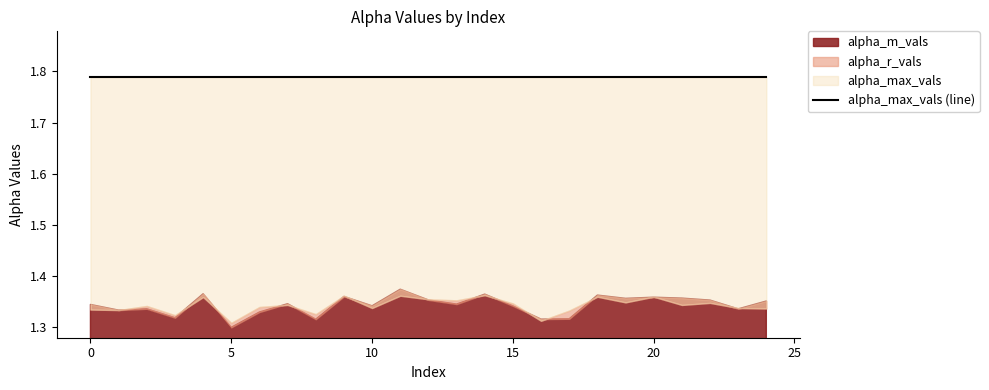

At which category is the sum across all series the highest?

11